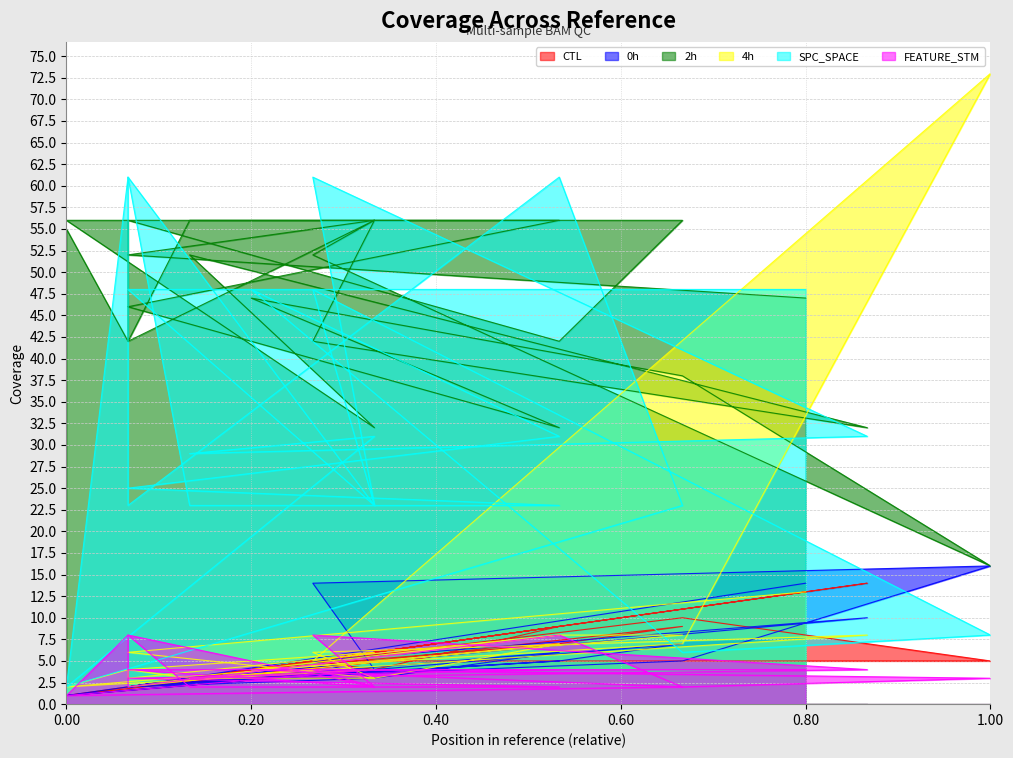

True or false: FEATURE_STM has more than 0 points higher than both neighbors.

True